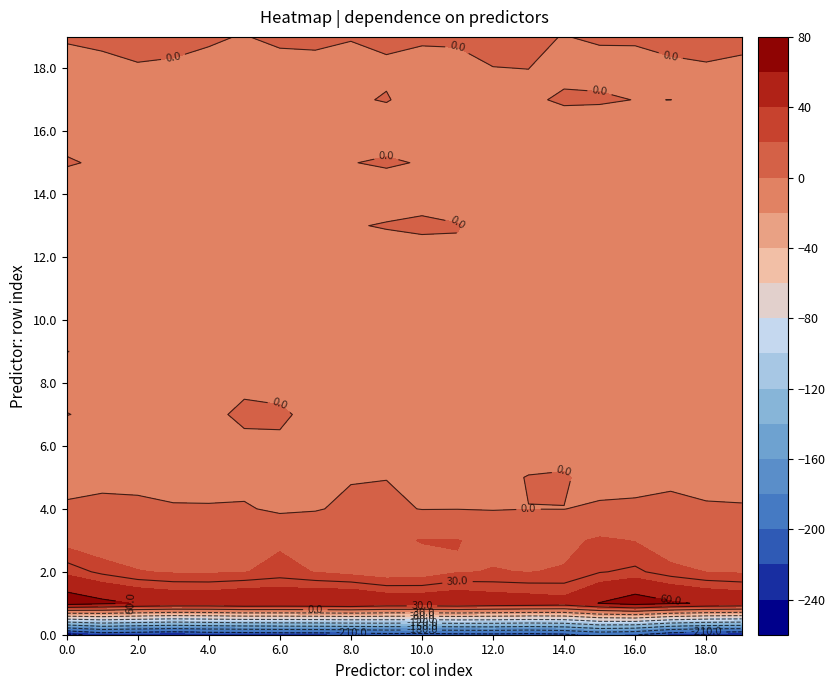

Count the number of categories in the chart.

20